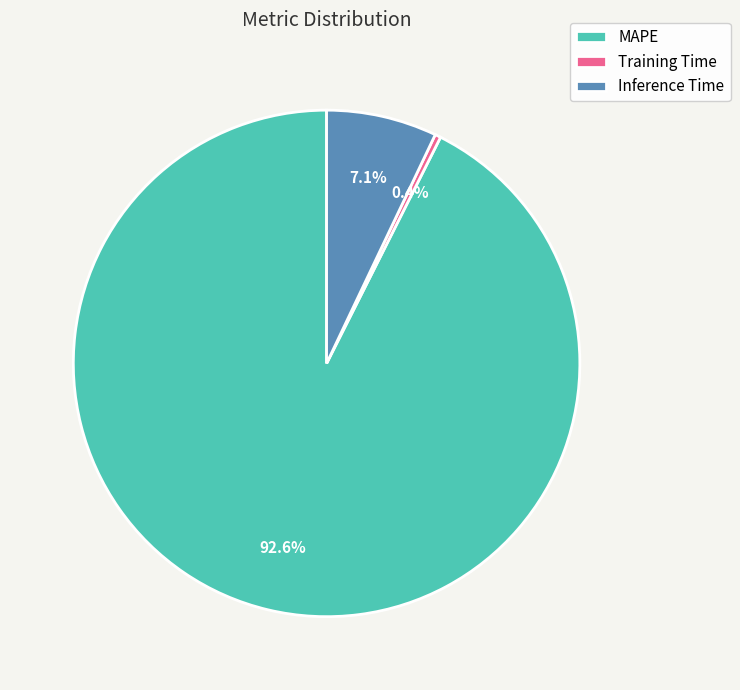

How many segments does this pie chart have?

3